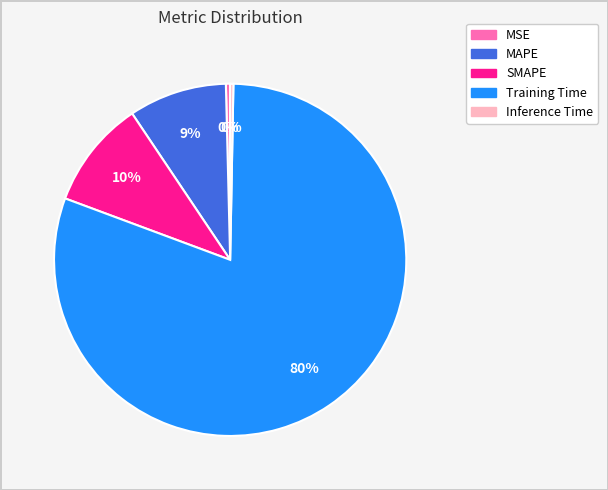

Which category has the biggest portion of the pie?

Training Time